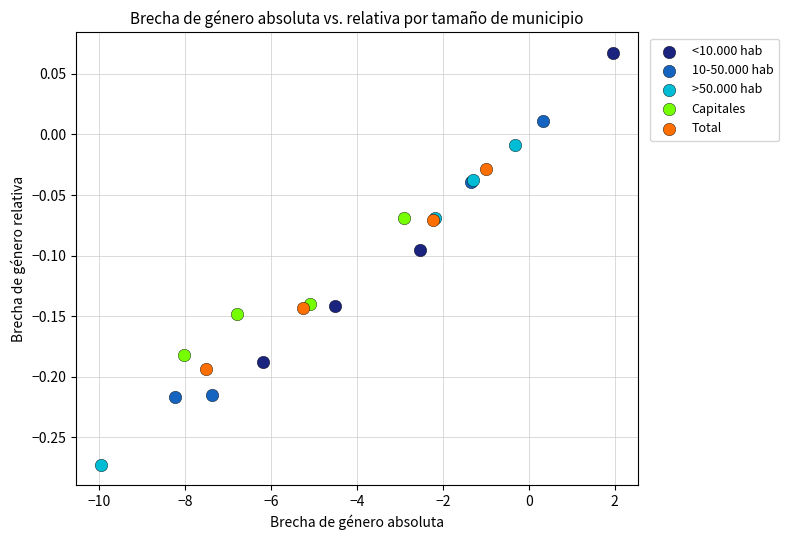

Which series reaches the minimum Y coordinate?

>50.000 hab